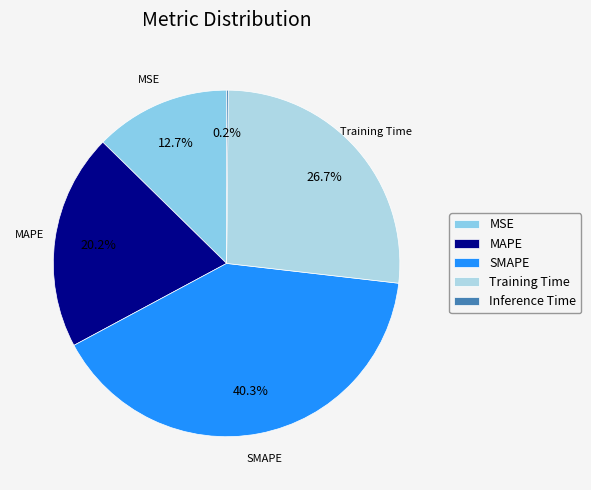

Which category has the biggest portion of the pie?

SMAPE